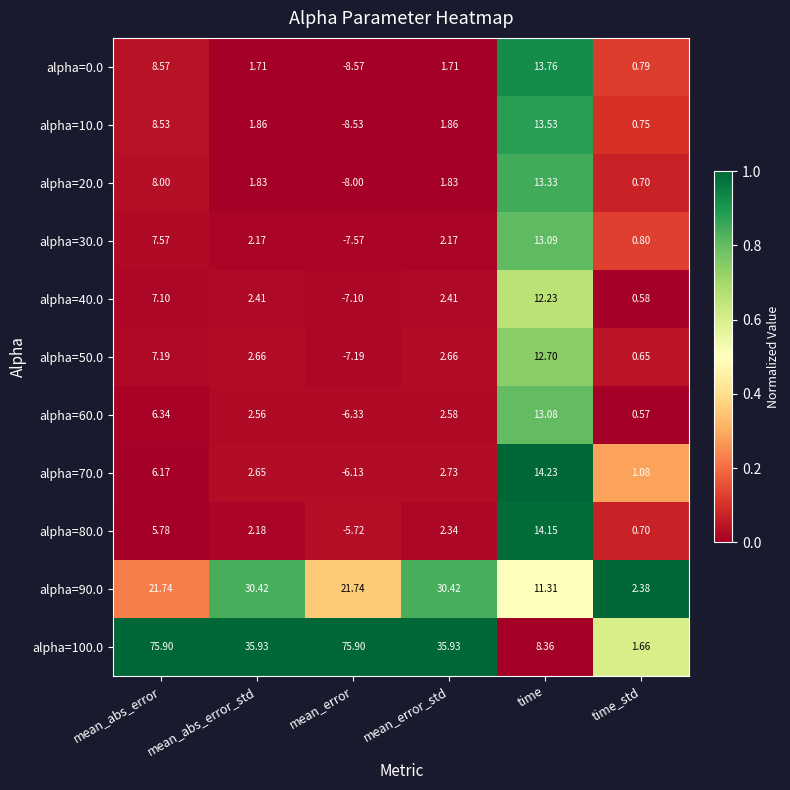

What is the spread (max minus min) of values at mean_abs_error?

70.1